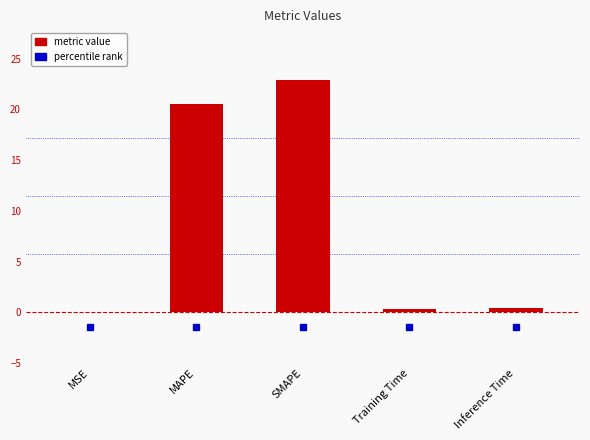

What is the sum of all values?

44.2